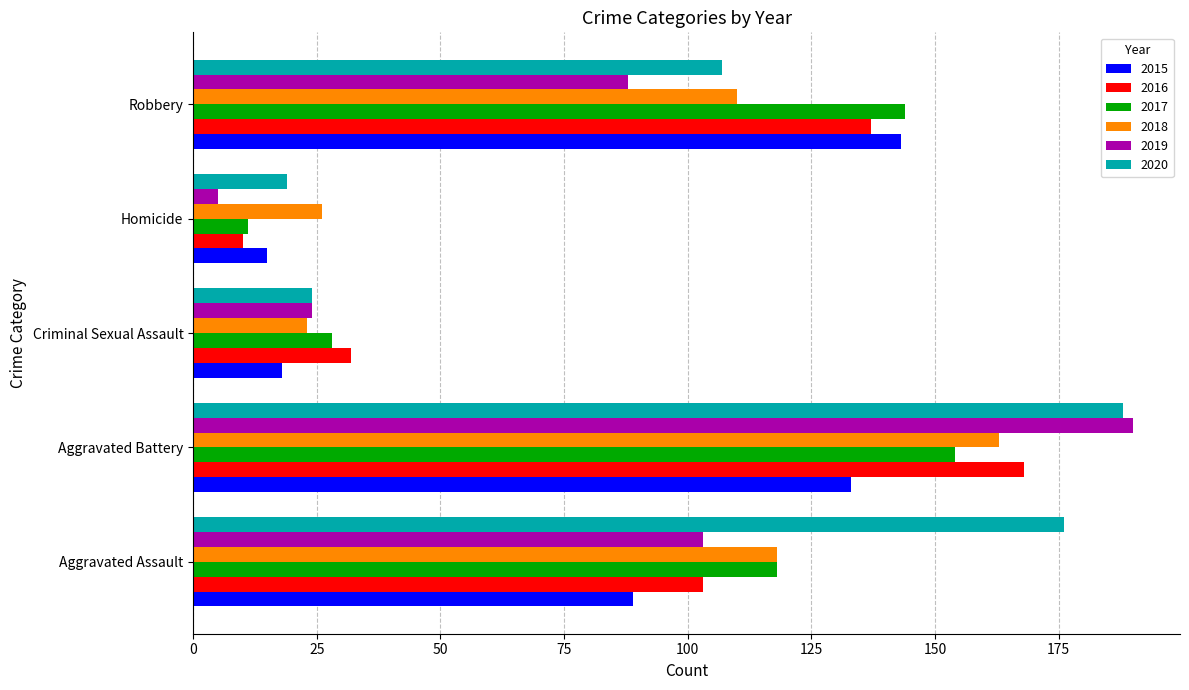

Which label corresponds to the largest value in the chart?

Aggravated Battery